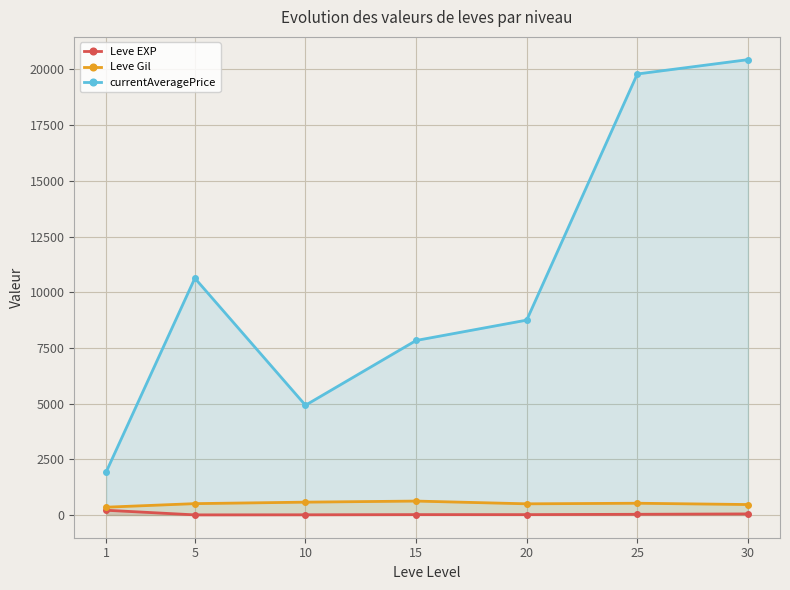

Rank the series by their maximum value, from highest to lowest.

currentAveragePrice, Leve Gil, Leve EXP